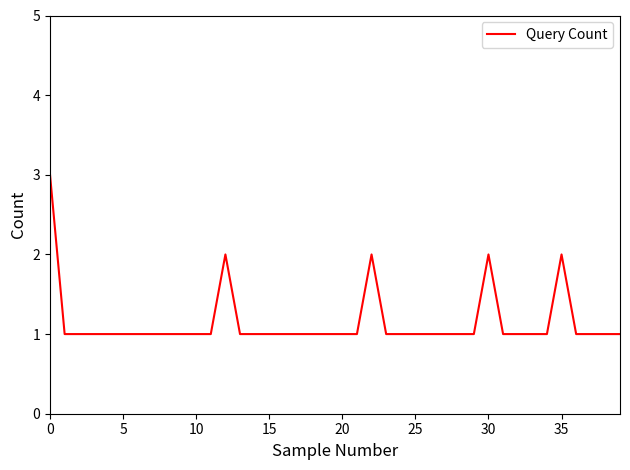

What is the maximum value shown in the chart?

3